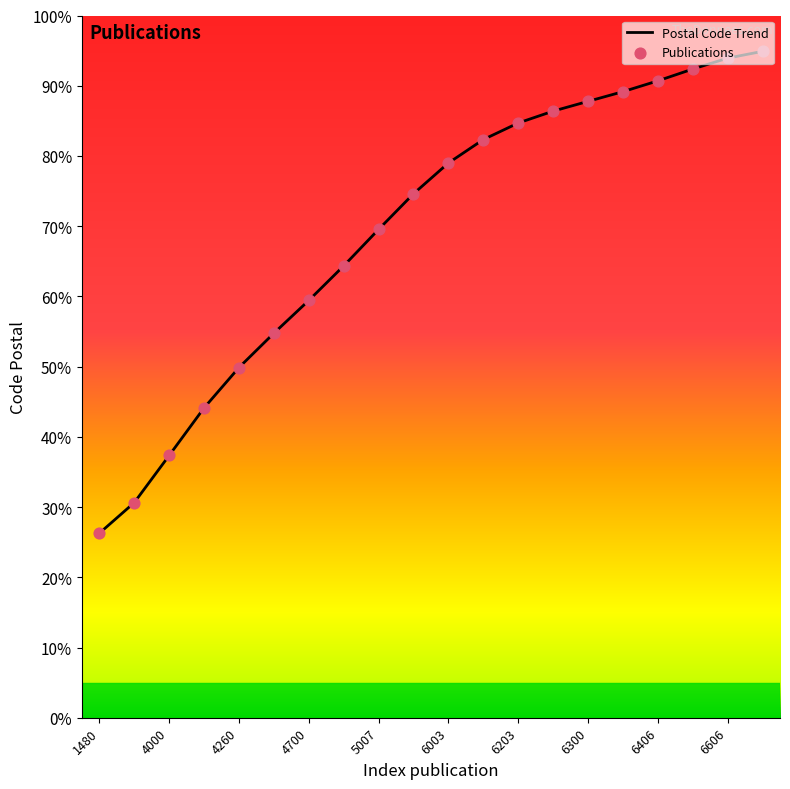

At how many categories does at least one series exceed 27?

19